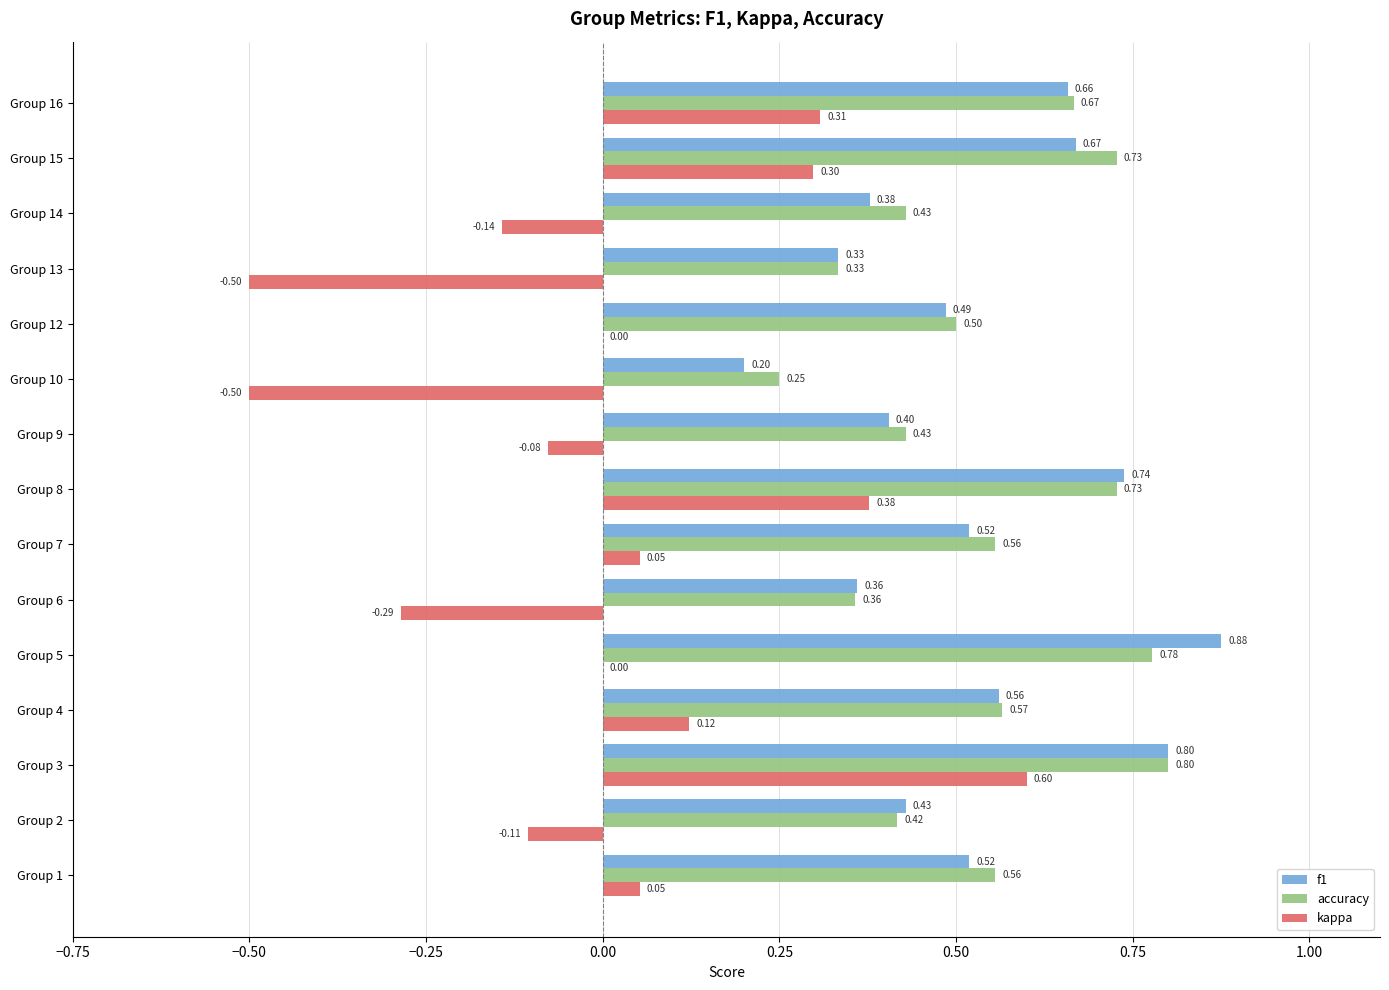

What is the sum of all f1 values?

7.9